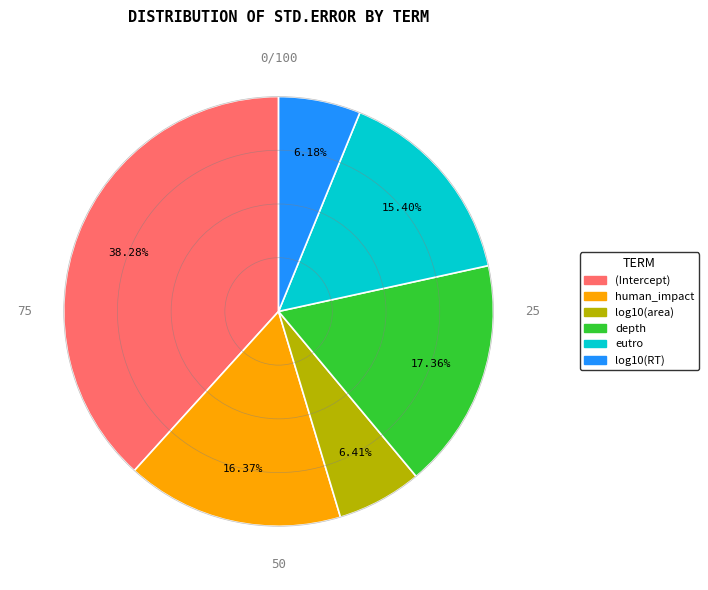

Is there any slice that represents more than half of the pie?

No